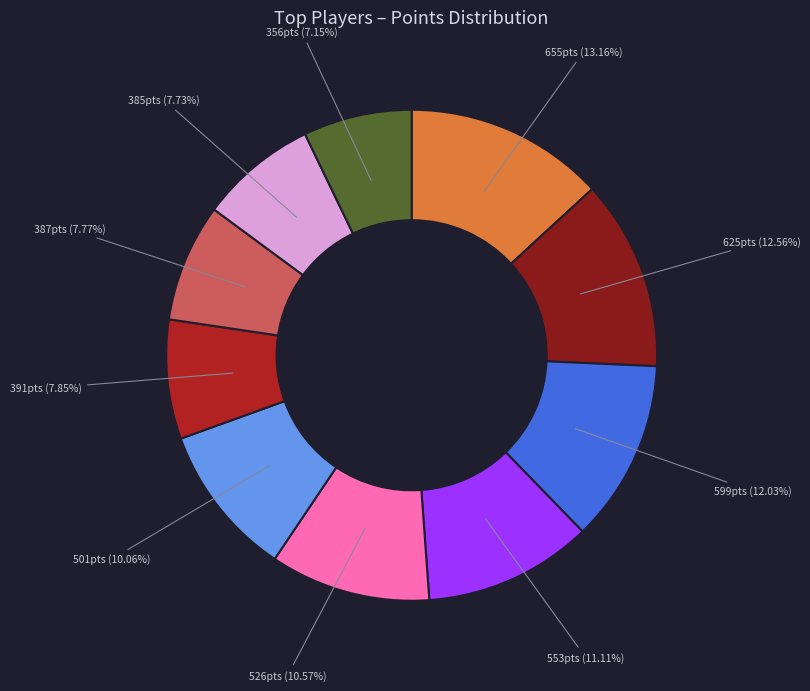

Is there a majority slice in this chart?

No